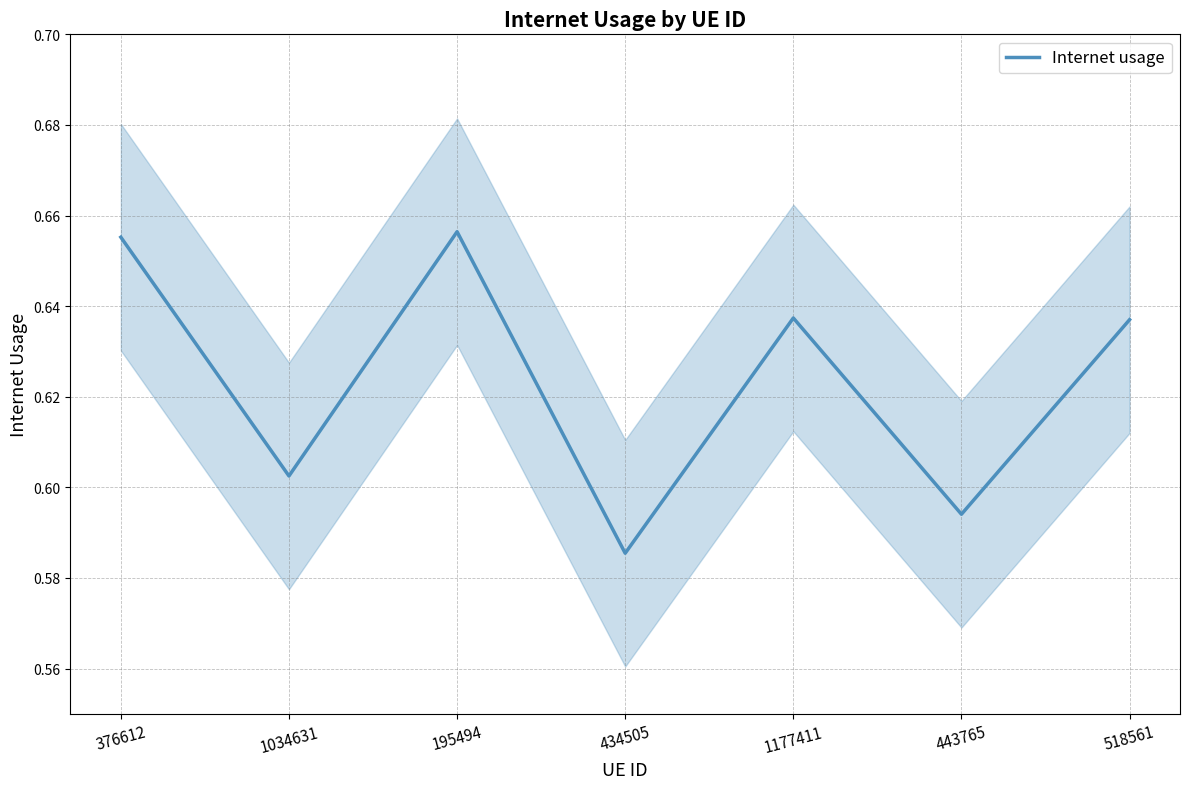

What is the label of the 3rd point from the left?

195494